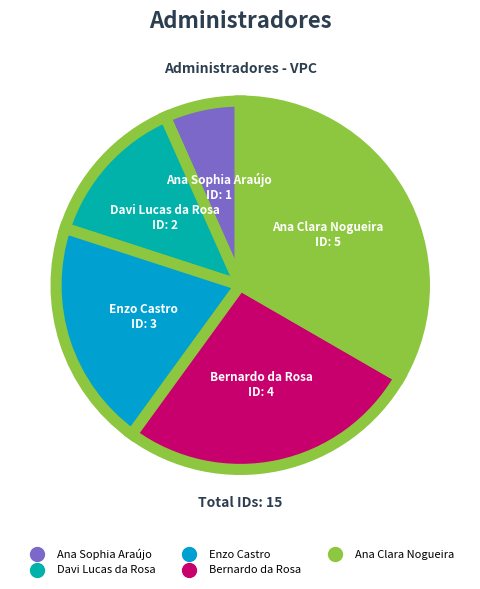

Is there a majority slice in this chart?

No